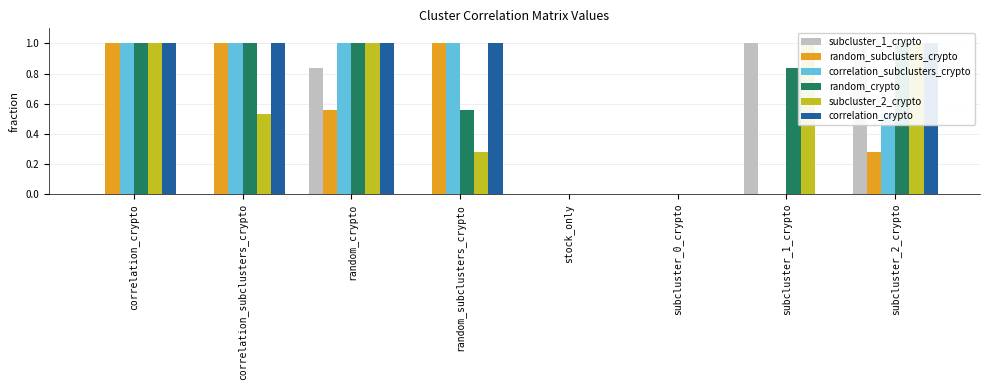

Does the chart contain stacked bars?

No